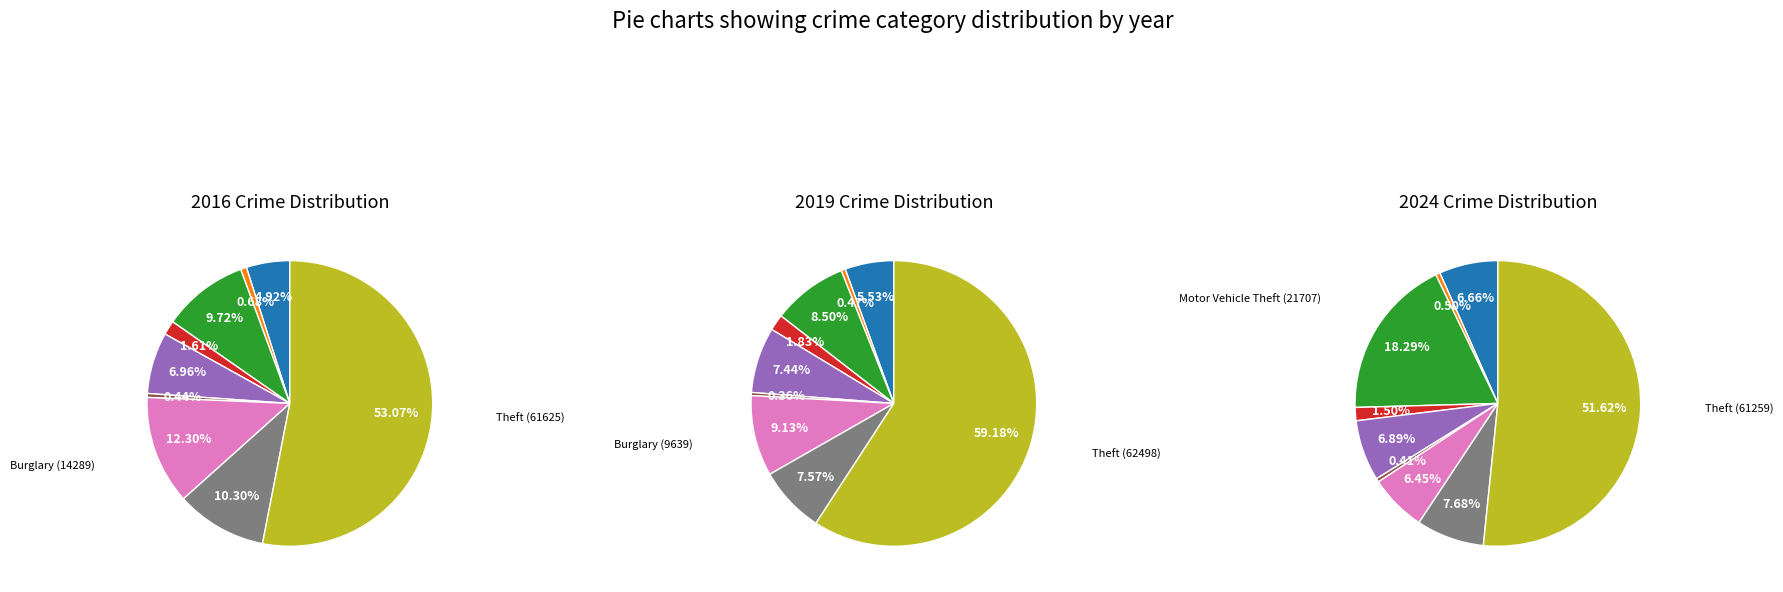

Is it true that 2 is 9% of the pie?

True